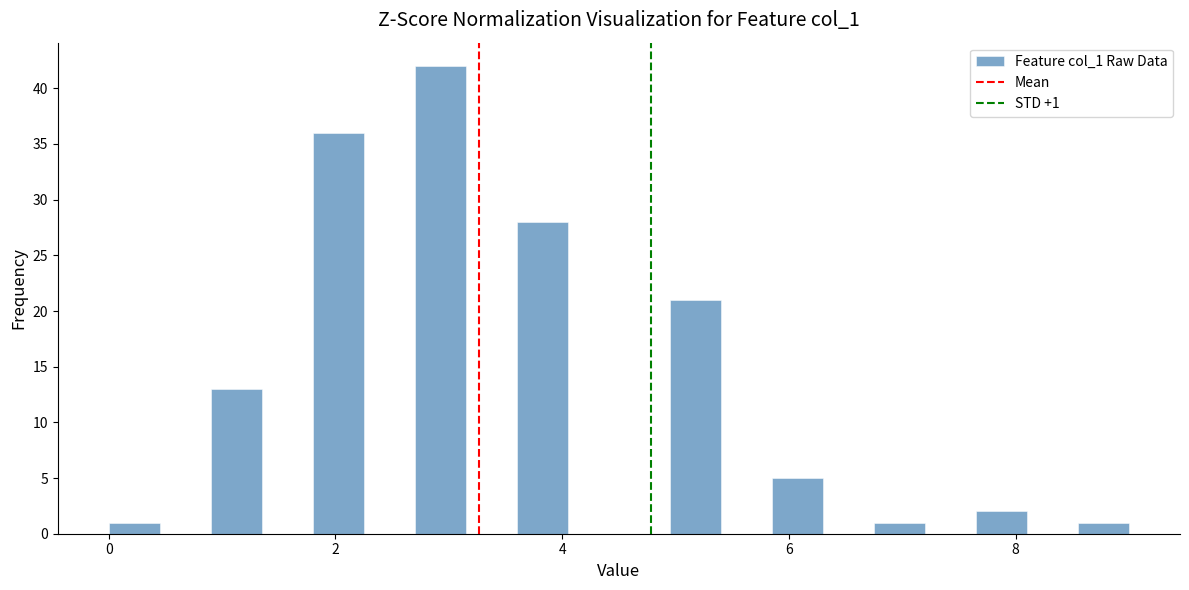

Read against the x-axis, roughly where is the centre of the tallest bar?

3.0